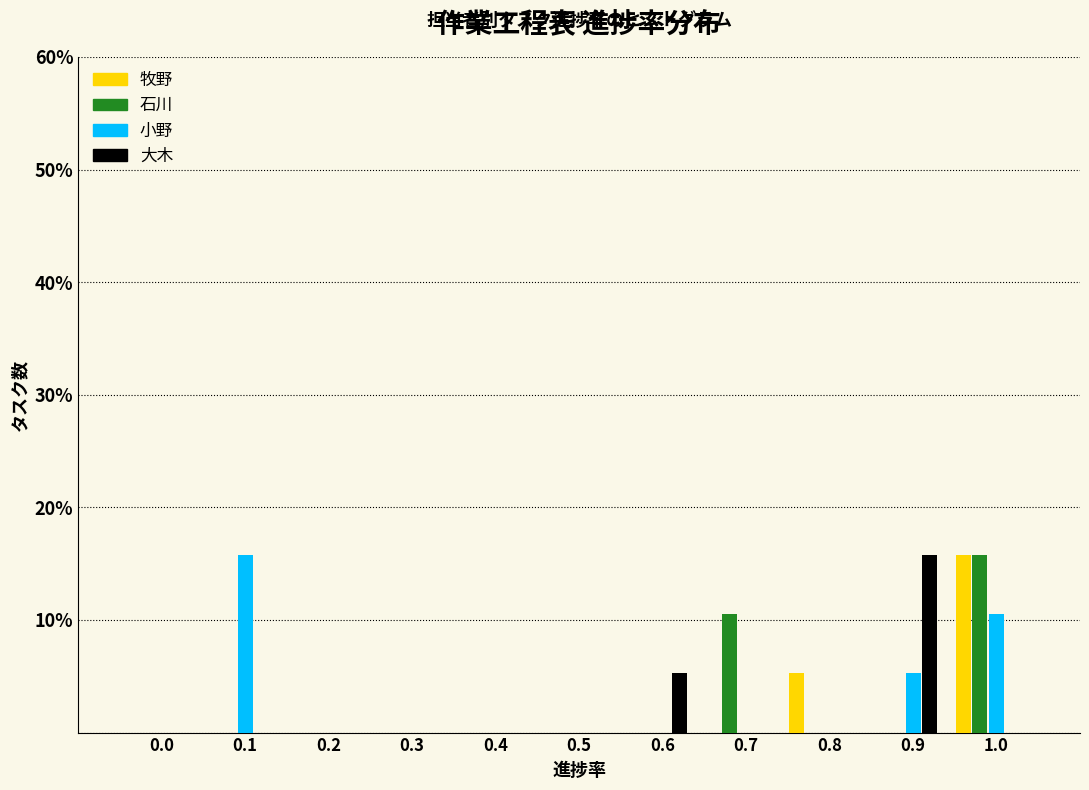

Is the value of 牧野 at 0.8 greater than the value of 石川 at 0.5?

Yes